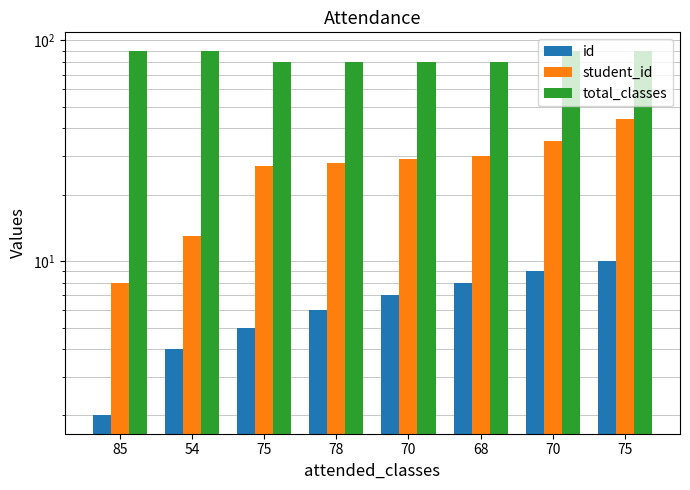

Is the value of student_id at 70 greater than the value of total_classes at 78?

No